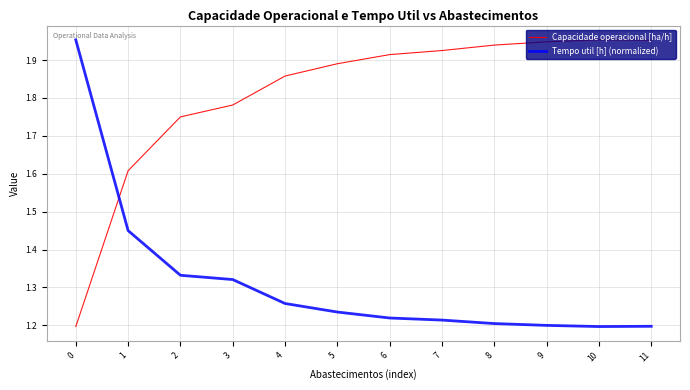

At 7, list the series in order from largest to smallest.

Capacidade operacional [ha/h], Tempo util [h] (normalized)